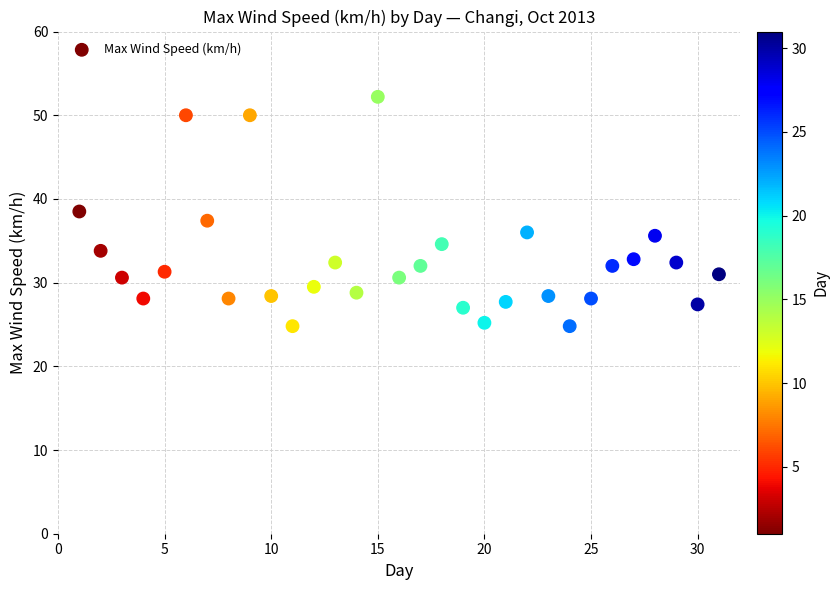

What is the range of Y values (max minus min)?

27.4